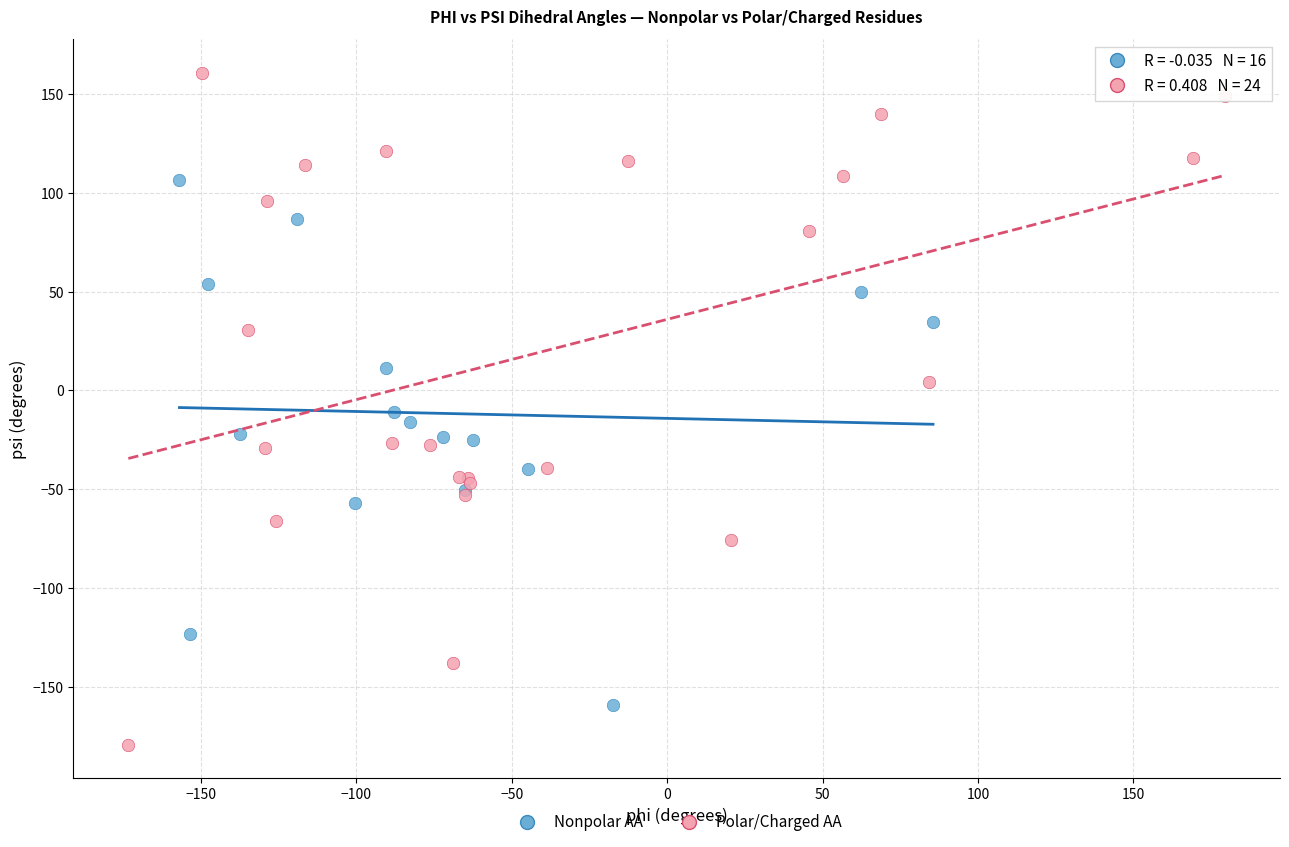

What are all the series names shown in the legend?

Nonpolar AA, Polar/Charged AA